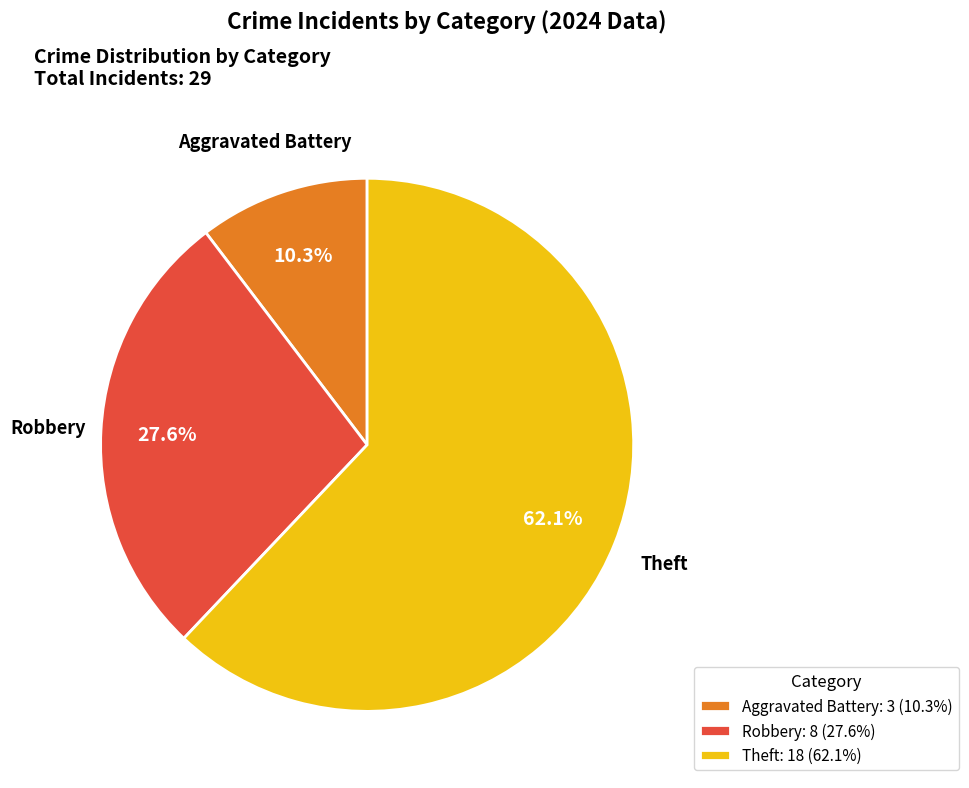

Is the sum of Robbery and Theft greater than half?

Yes